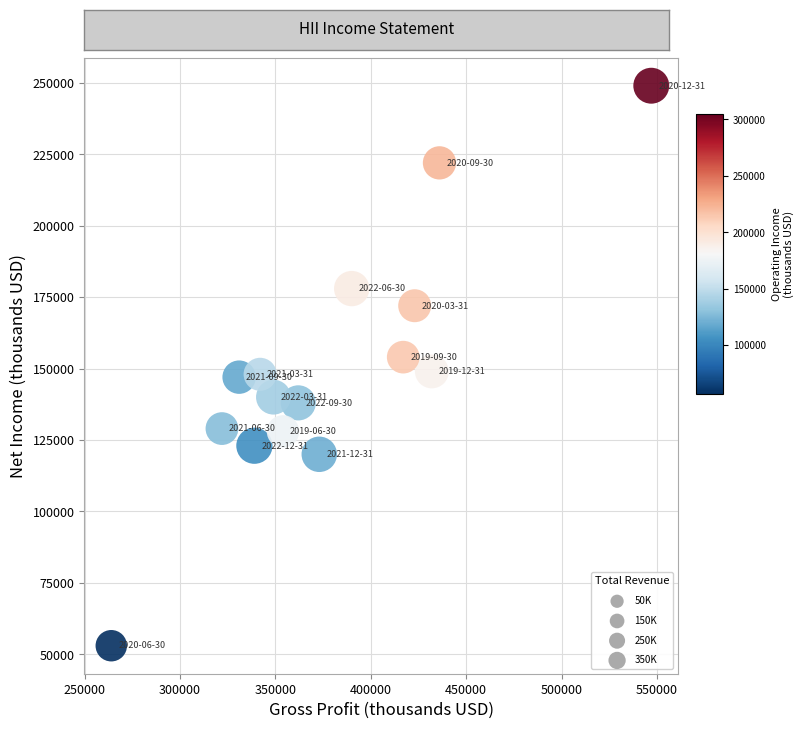

What is the range of Y values (max minus min)?

196000